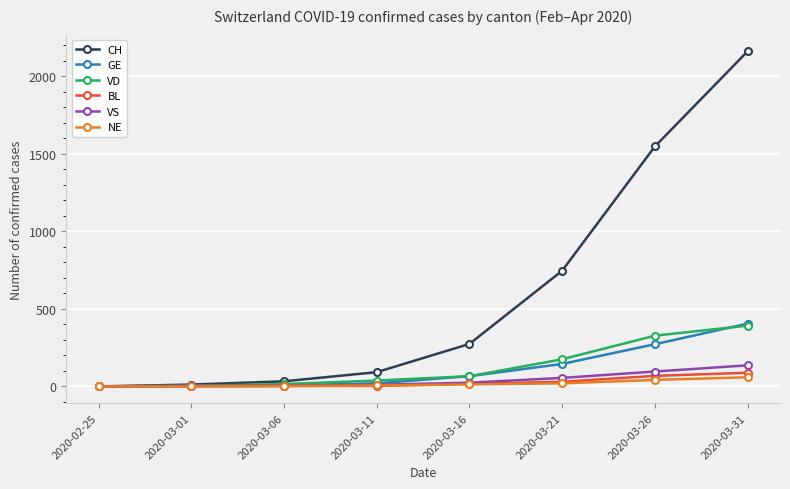

Which series has the widest spread of values?

CH